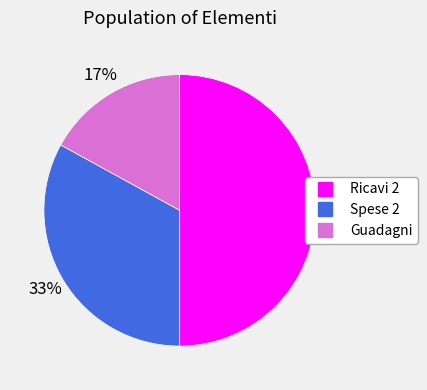

What is the largest slice in the pie chart?

Ricavi 2